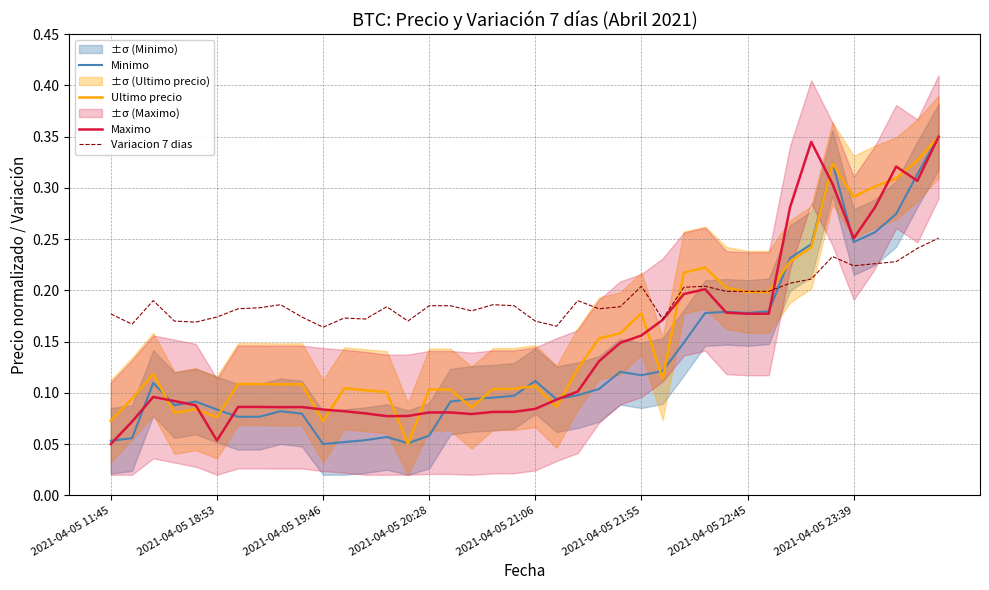

How many intersections are there between Minimo and Maximo?

12